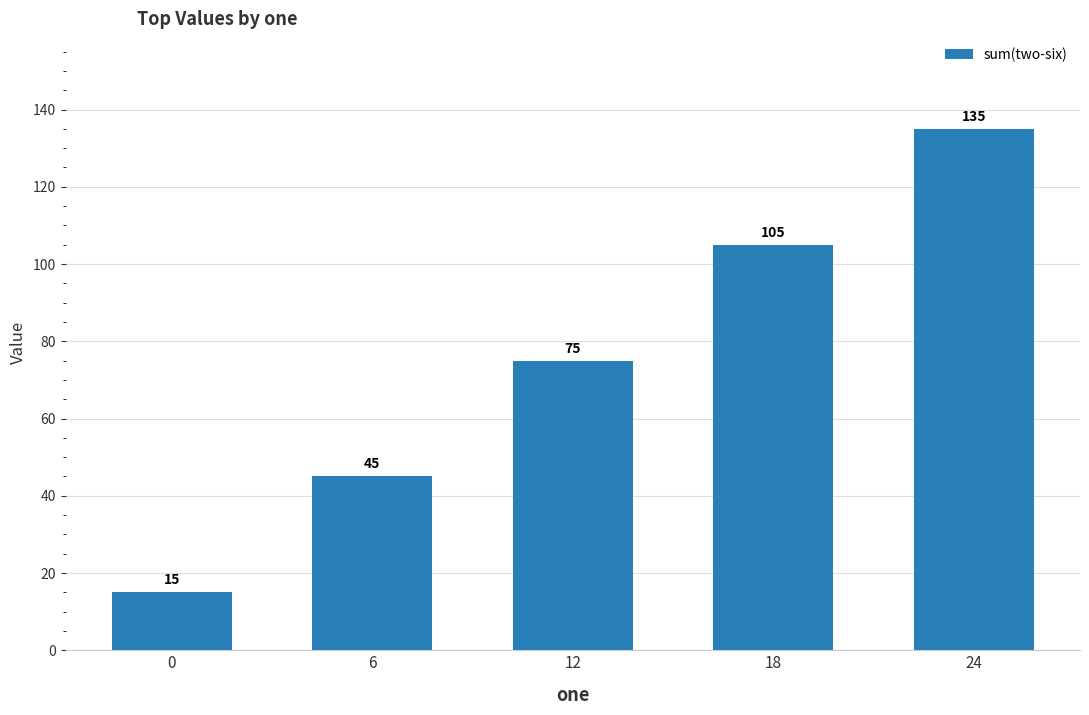

Approximately how many times larger is the value at 0 compared to 6?

0.3